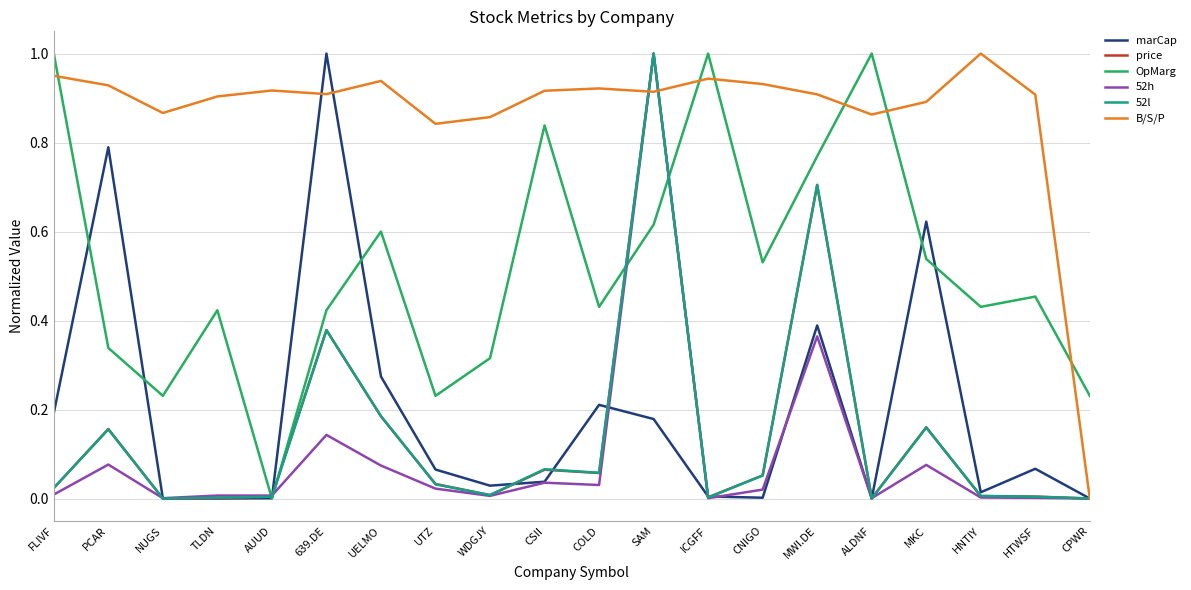

Is this an area chart (filled region under the line)?

No